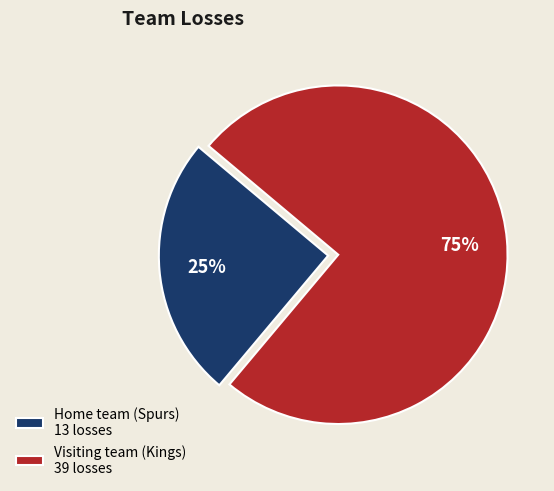

How many segments does this pie chart have?

2